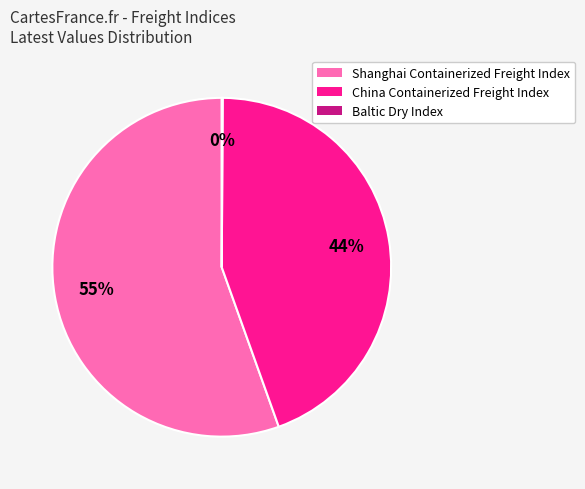

Is it true that China Containerized Freight Index is 44% of the pie?

True